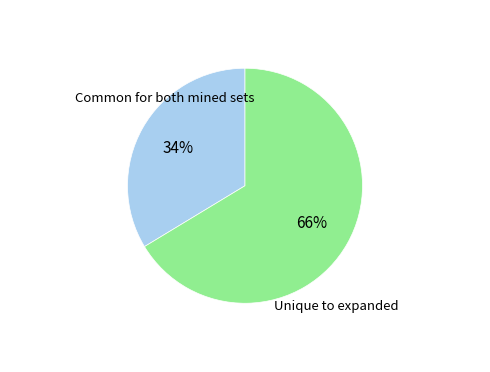

Is there any slice that represents more than half of the pie?

Yes